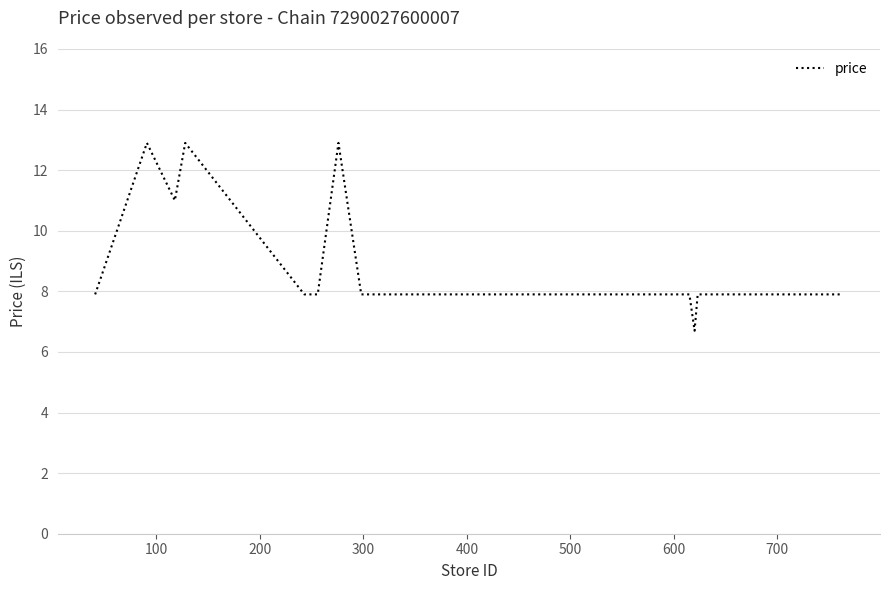

What is the difference between the maximum and minimum values?

6.2